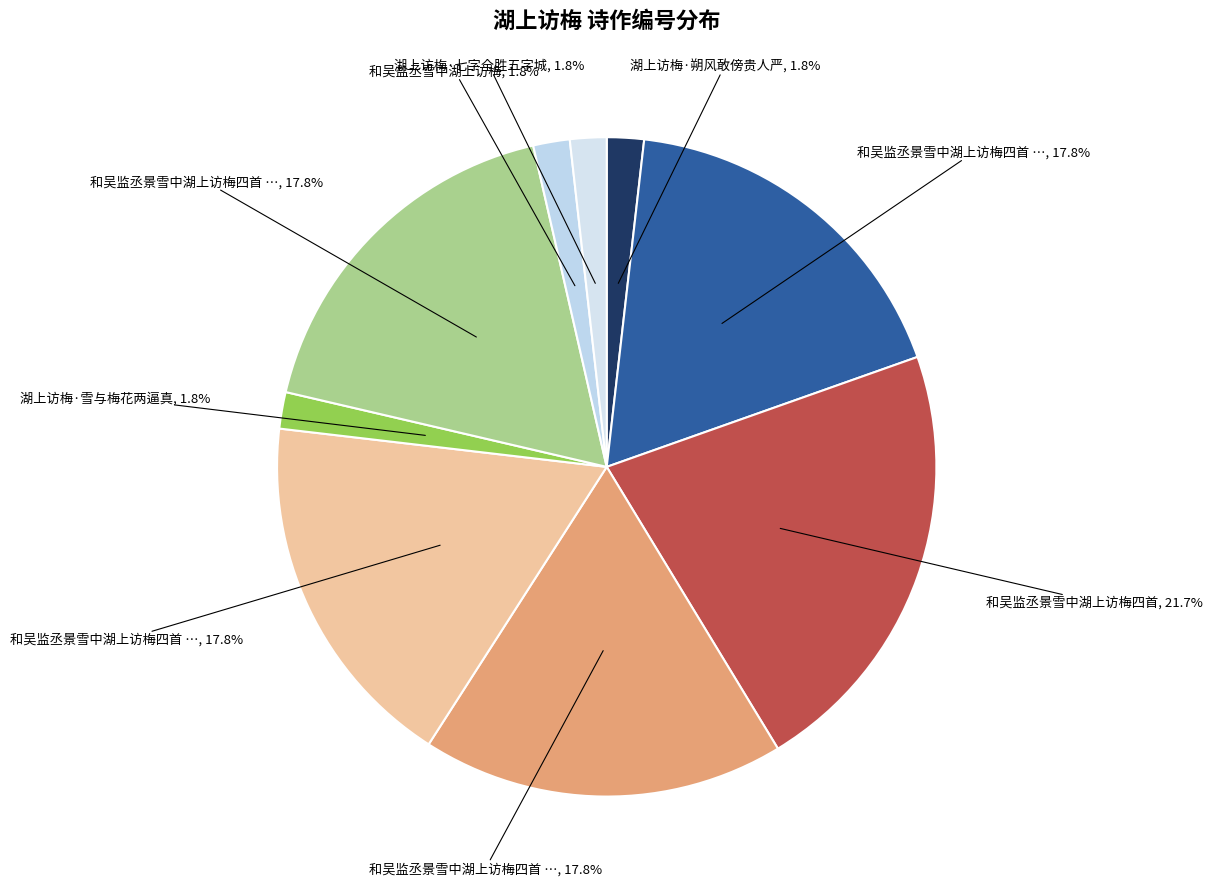

Count the number of slices in the pie.

9